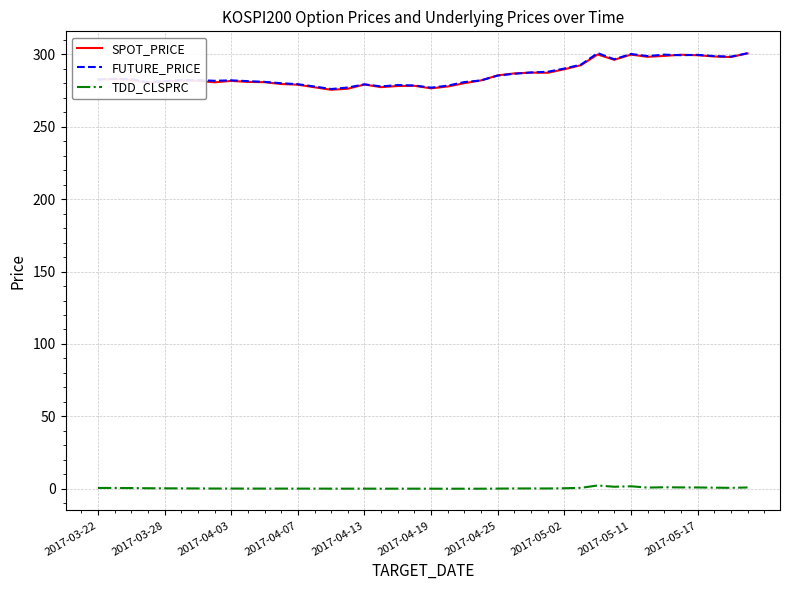

How many lines are shown in the chart?

3